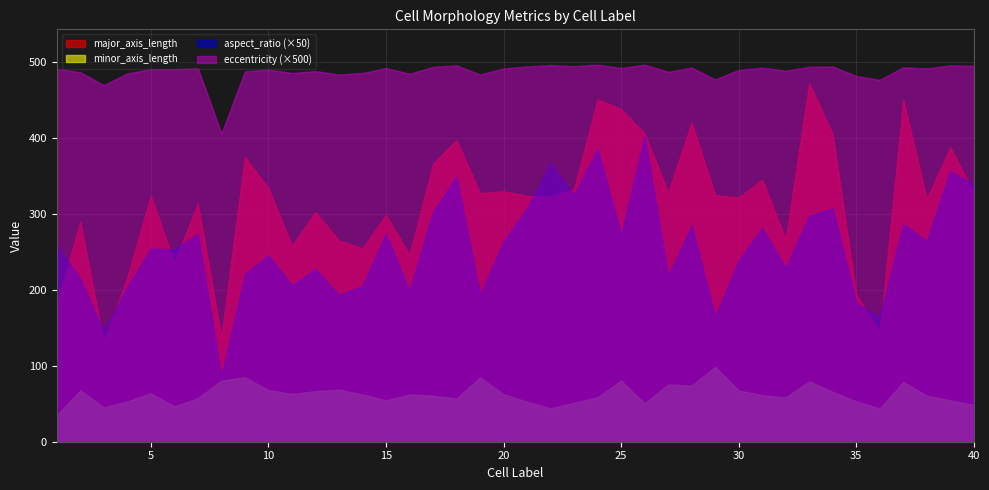

What is the value of the major_axis_length point at the 9th from the left?

374.5